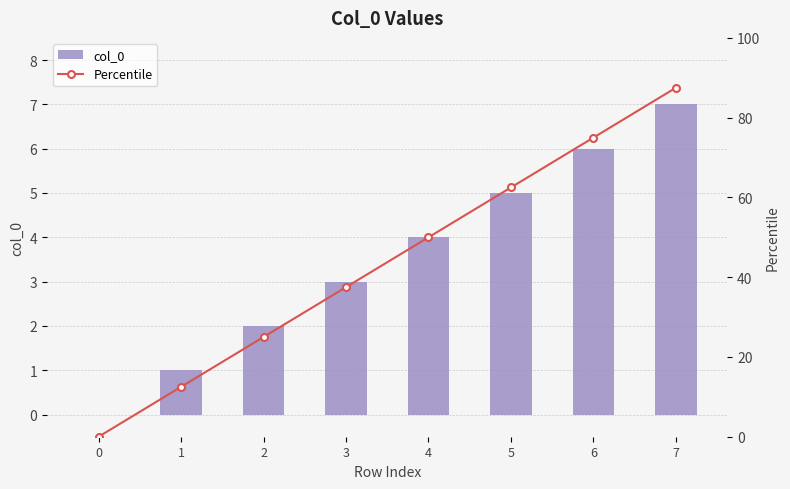

At which label does col_0 first exceed 4?

5